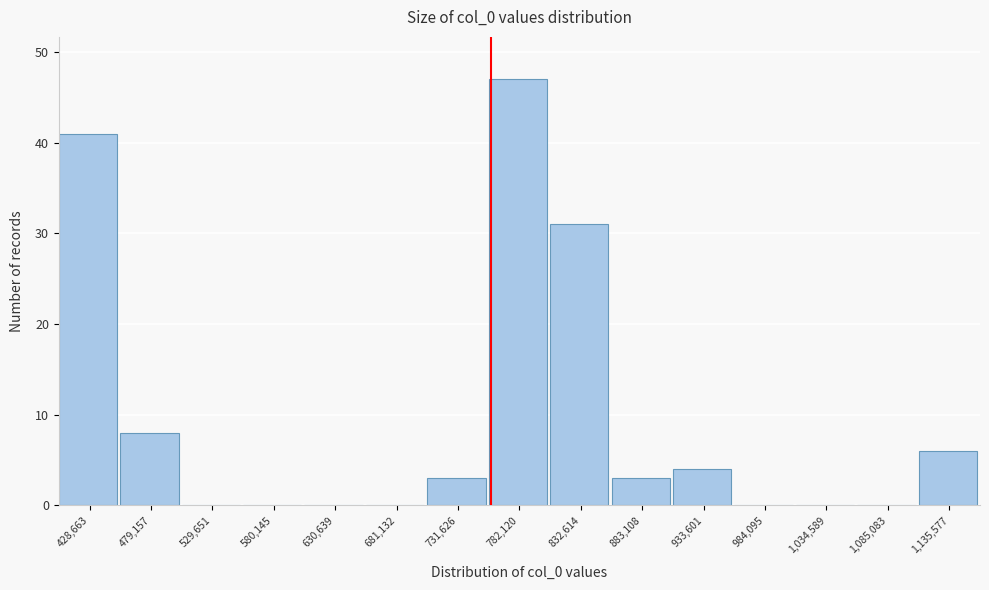

Which range on the x-axis has the tallest bar?

760000 to 810000